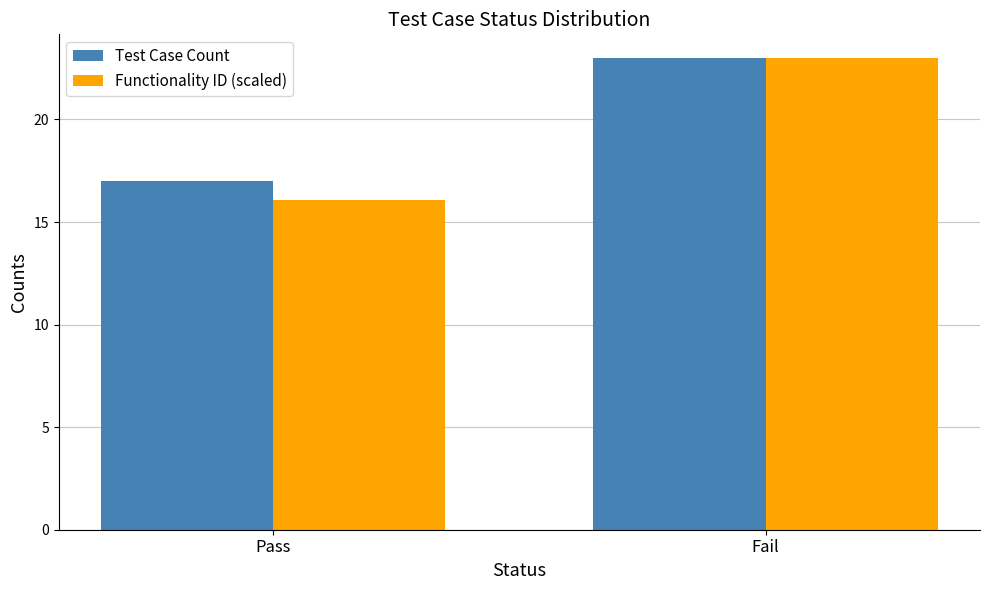

Rank the series by their average value, from highest to lowest.

Test Case Count, Functionality ID (scaled)